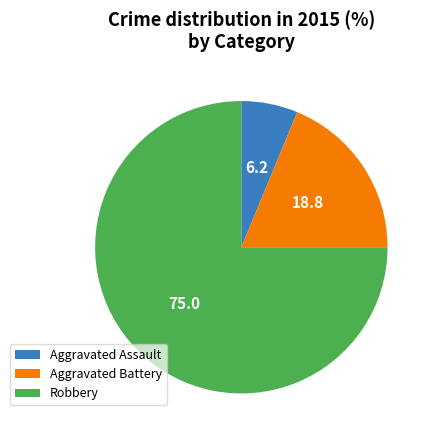

What is the largest slice in the pie chart?

Robbery